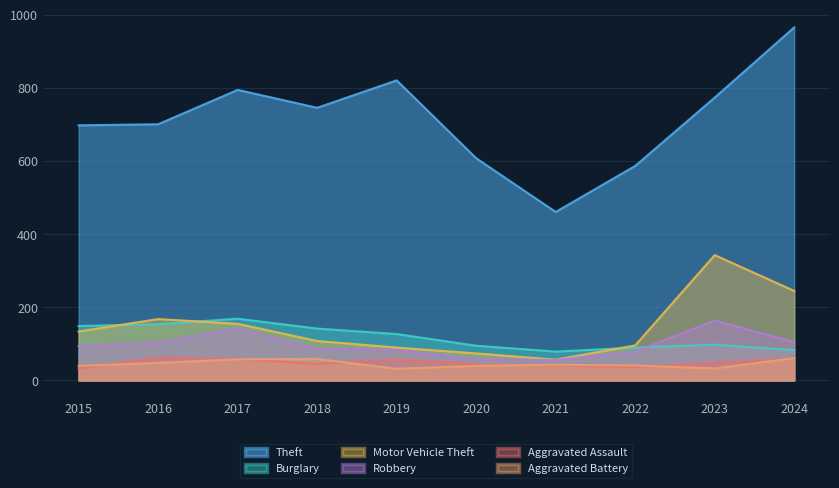

In Burglary, how many points are higher than both neighbors (excluding endpoints)?

2